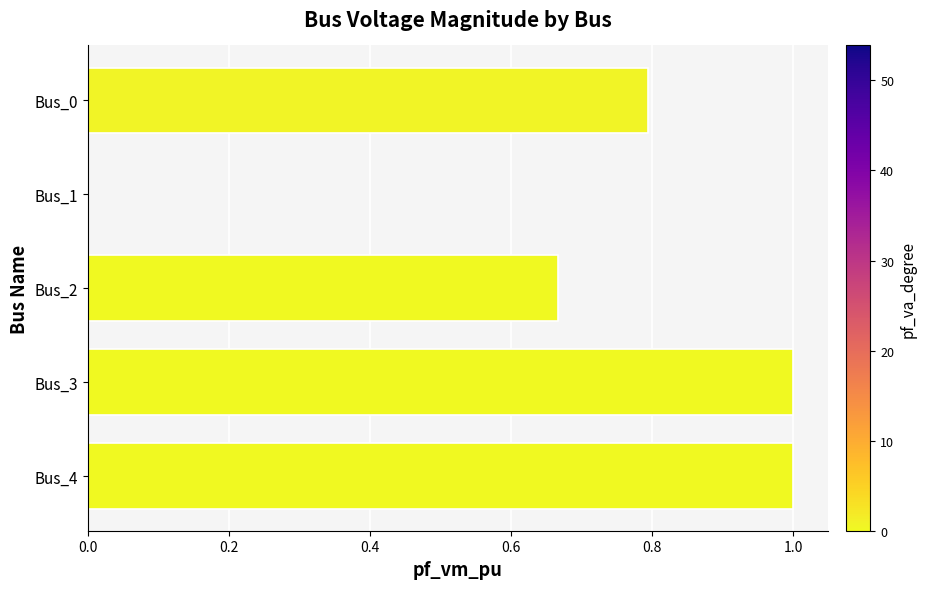

What is the greatest value displayed?

1.0